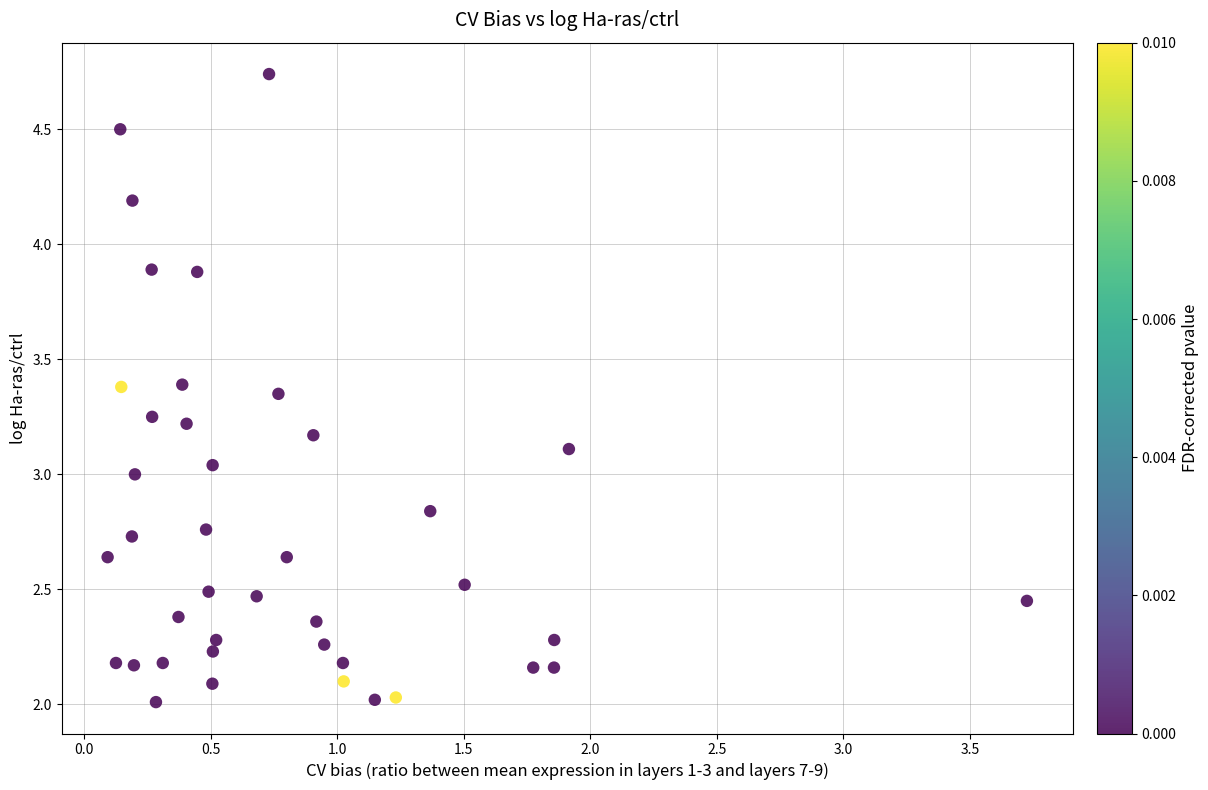

What is the range of Y values (max minus min)?

2.7